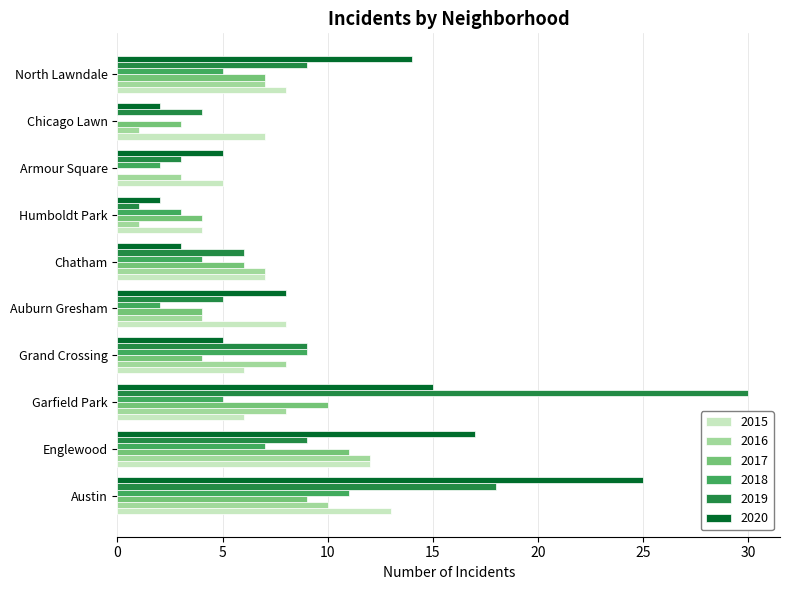

At which category does the chart reach its peak across all series?

Garfield Park